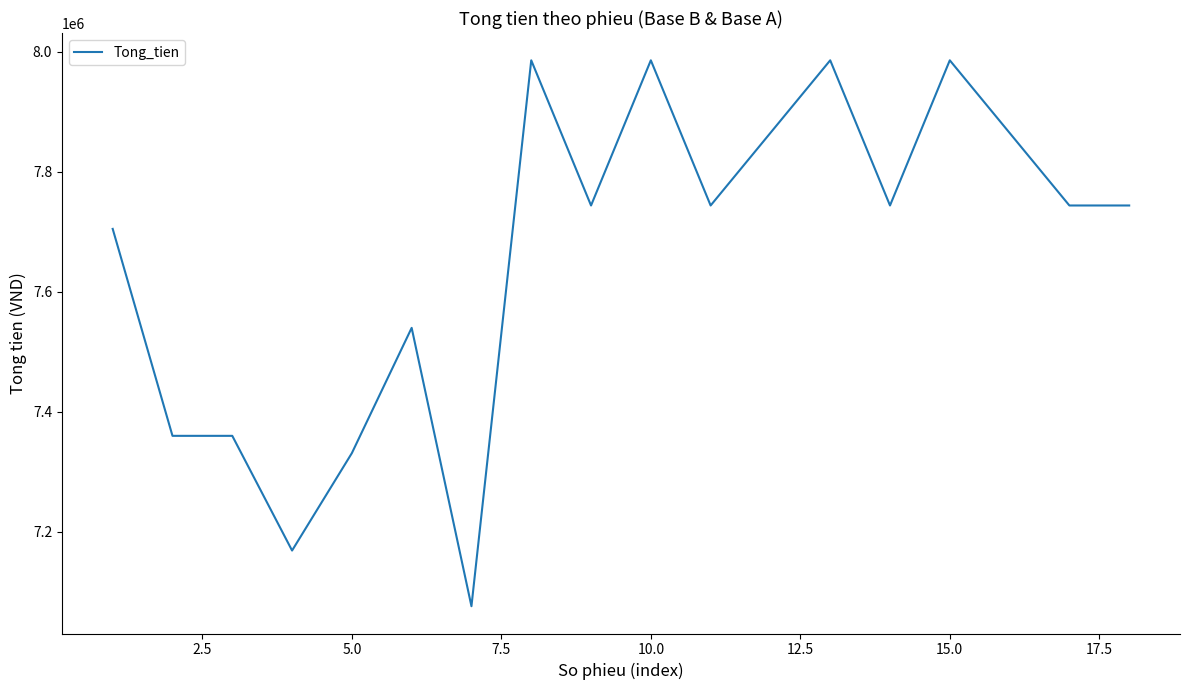

What is the difference between the maximum and minimum values?

910000